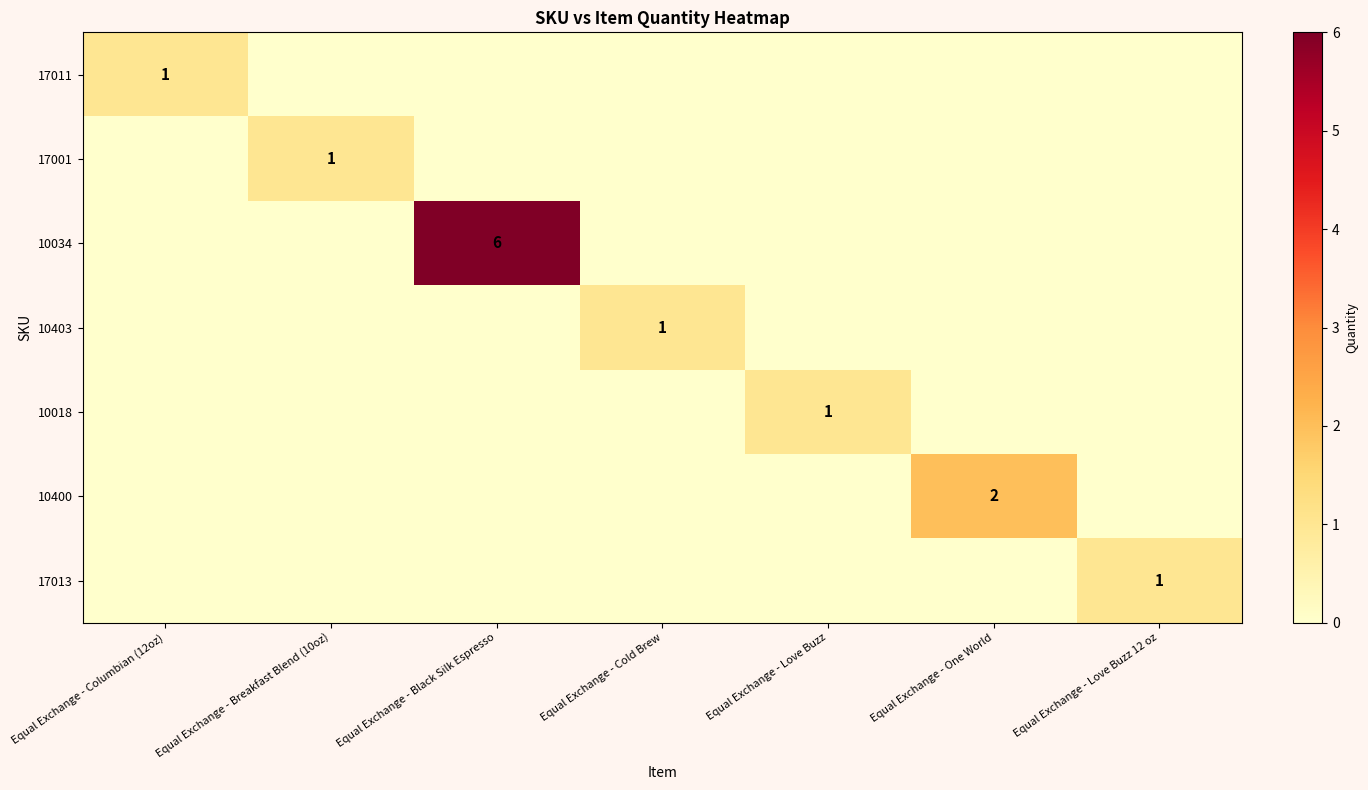

The 17001 series shows 1 at Equal Exchange - Breakfast Blend (10oz). True or false?

True